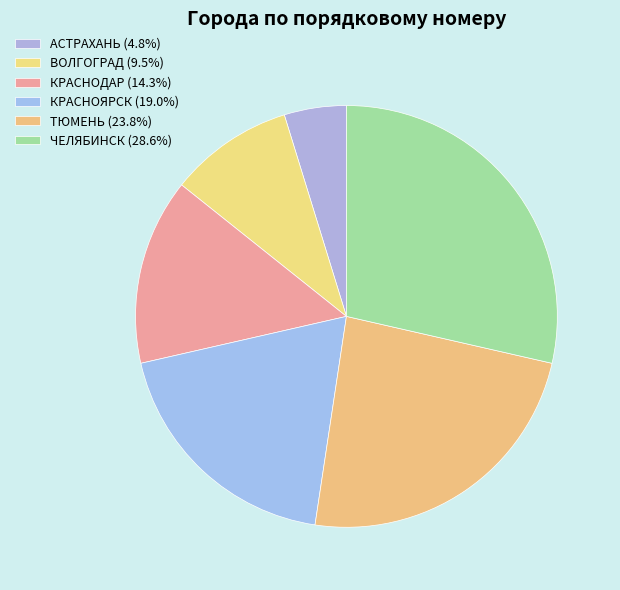

How many slices are in this pie chart?

6